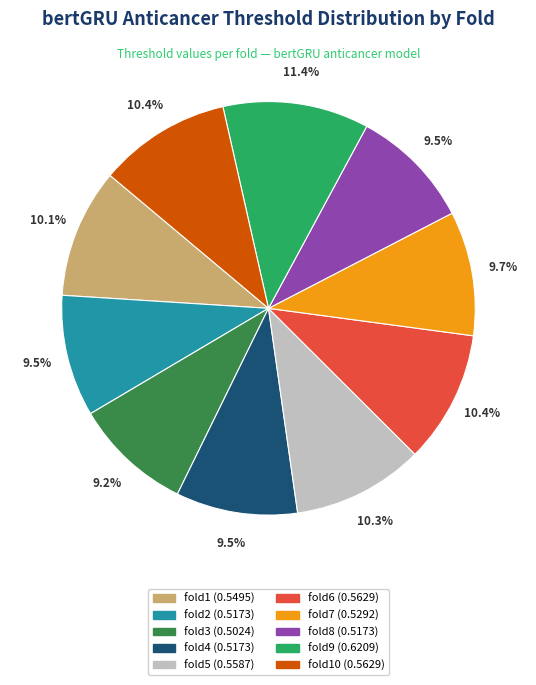

Is there any slice that represents more than half of the pie?

No